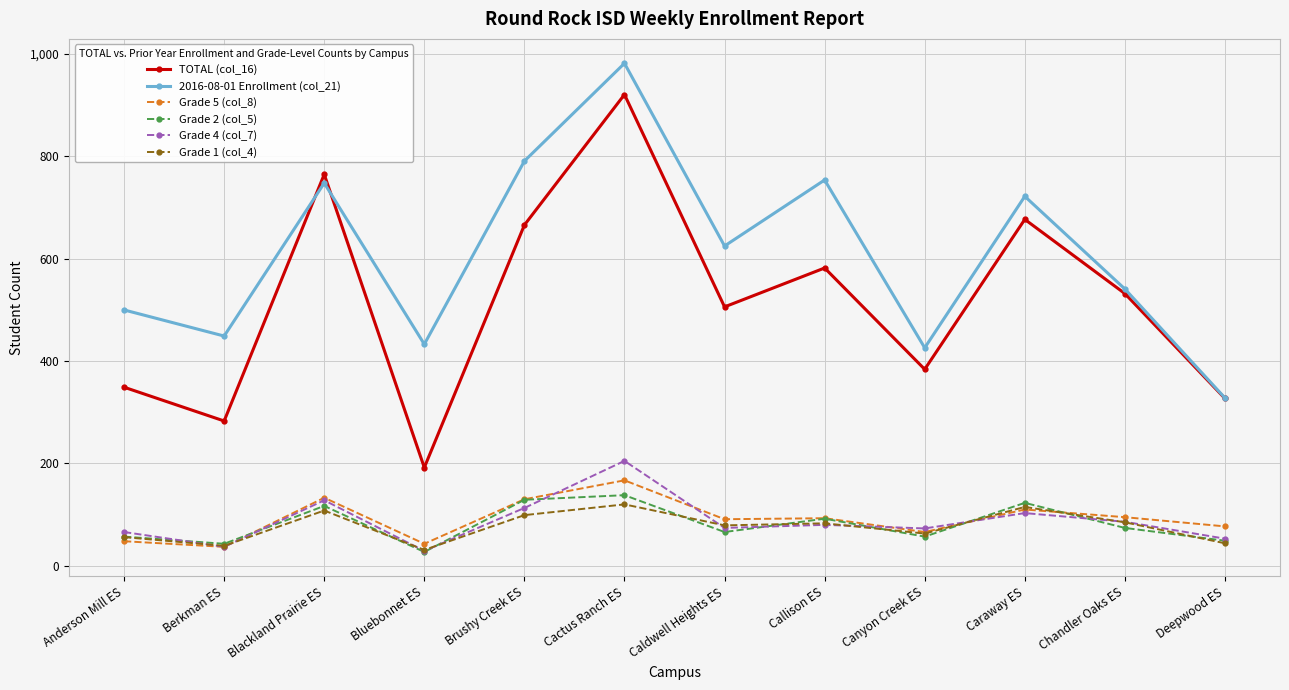

True or false: Grade 4 (col_7) and TOTAL (col_16) intersect in this chart.

False